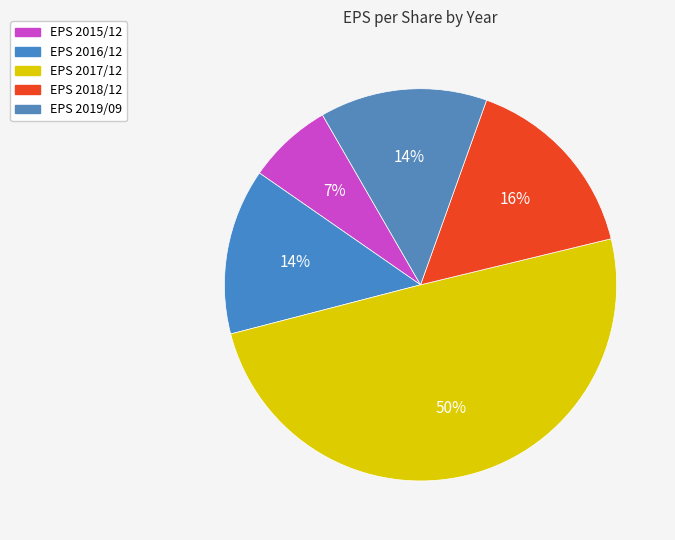

How many slices are in this pie chart?

5